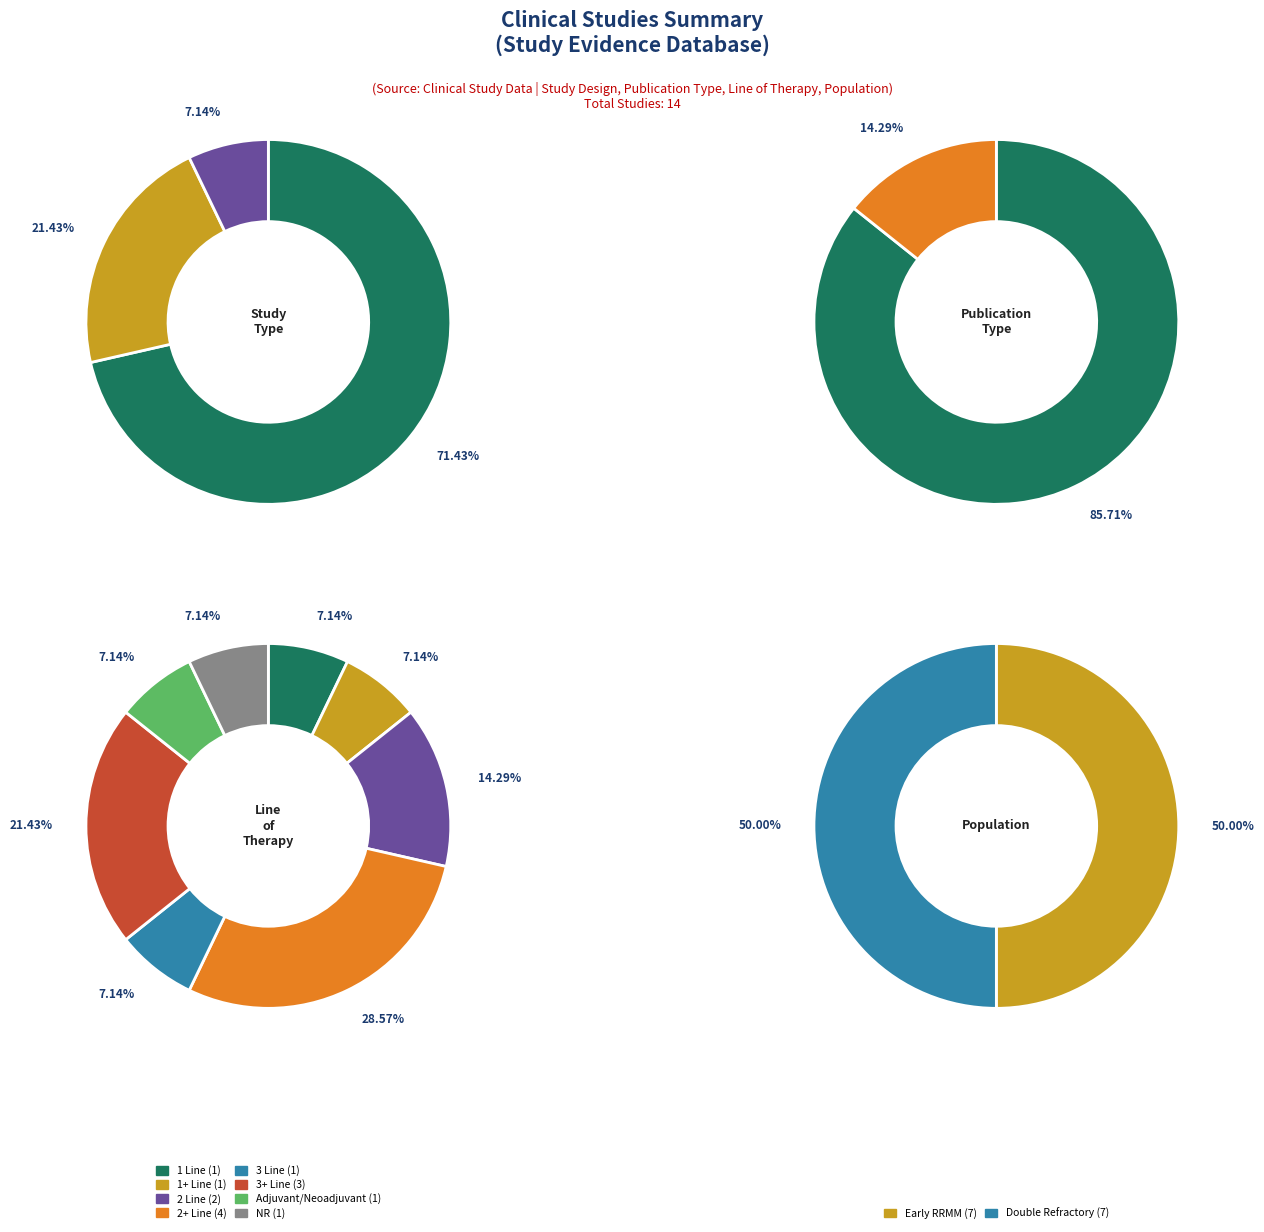

Approximately how many times larger is the value at Phase 3 RCT compared to Phase 2 RCT?

3.3